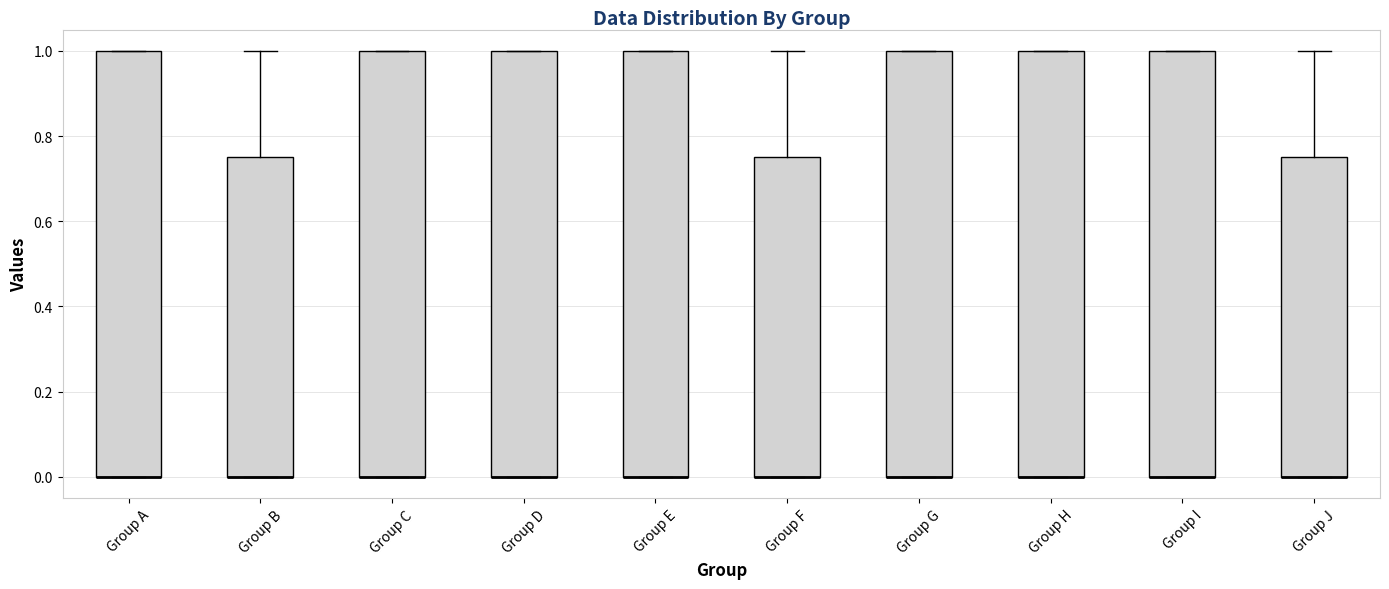

Reading left to right, read every box against the y-axis: the position of its median line, the range the box covers, and the ends of its whiskers. The values are not printed on the chart, so give them approximately, as read against the axis.

Group A: median 0.00 (drawn on the box's lower edge), box 0.00 to 1.00, whiskers 0.00 to 1.00
Group B: median 0.00 (drawn on the box's lower edge), box 0.00 to 0.76, whiskers 0.00 to 1.00
Group C: median 0.00 (drawn on the box's lower edge), box 0.00 to 1.00, whiskers 0.00 to 1.00
Group D: median 0.00 (drawn on the box's lower edge), box 0.00 to 1.00, whiskers 0.00 to 1.00
Group E: median 0.00 (drawn on the box's lower edge), box 0.00 to 1.00, whiskers 0.00 to 1.00
Group F: median 0.00 (drawn on the box's lower edge), box 0.00 to 0.76, whiskers 0.00 to 1.00
Group G: median 0.00 (drawn on the box's lower edge), box 0.00 to 1.00, whiskers 0.00 to 1.00
Group H: median 0.00 (drawn on the box's lower edge), box 0.00 to 1.00, whiskers 0.00 to 1.00
Group I: median 0.00 (drawn on the box's lower edge), box 0.00 to 1.00, whiskers 0.00 to 1.00
Group J: median 0.00 (drawn on the box's lower edge), box 0.00 to 0.76, whiskers 0.00 to 1.00